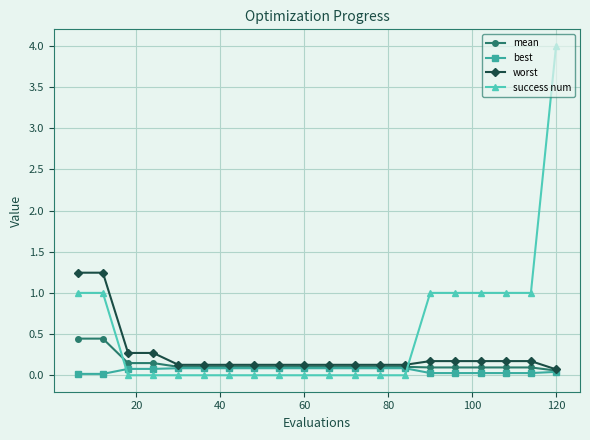

Which series has the largest total across all categories?

success num